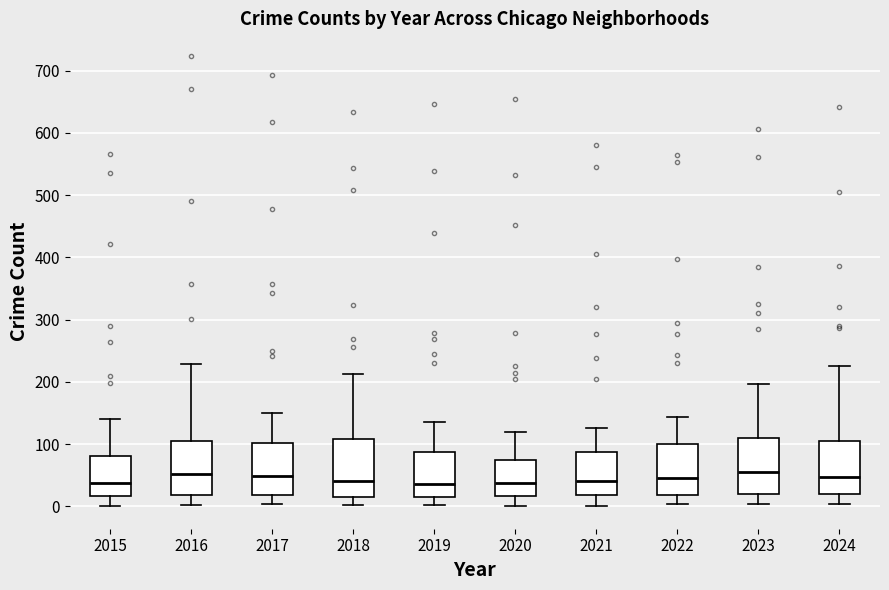

Reading left to right, read every box against the y-axis: the position of its median line, the range the box covers, and the ends of its whiskers. The values are not printed on the chart, so give them approximately, as read against the axis.

2015: median 40, box 20 to 80, whiskers 0 to 140
2016: median 50, box 20 to 110, whiskers 0 to 230
2017: median 50, box 20 to 100, whiskers 0 to 150
2018: median 40, box 20 to 110, whiskers 0 to 210
2019: median 40, box 20 to 90, whiskers 0 to 140
2020: median 40, box 20 to 80, whiskers 0 to 120
2021: median 40, box 20 to 90, whiskers 0 to 130
2022: median 50, box 20 to 100, whiskers 0 to 140
2023: median 60, box 20 to 110, whiskers 0 to 200
2024: median 50, box 20 to 110, whiskers 0 to 230